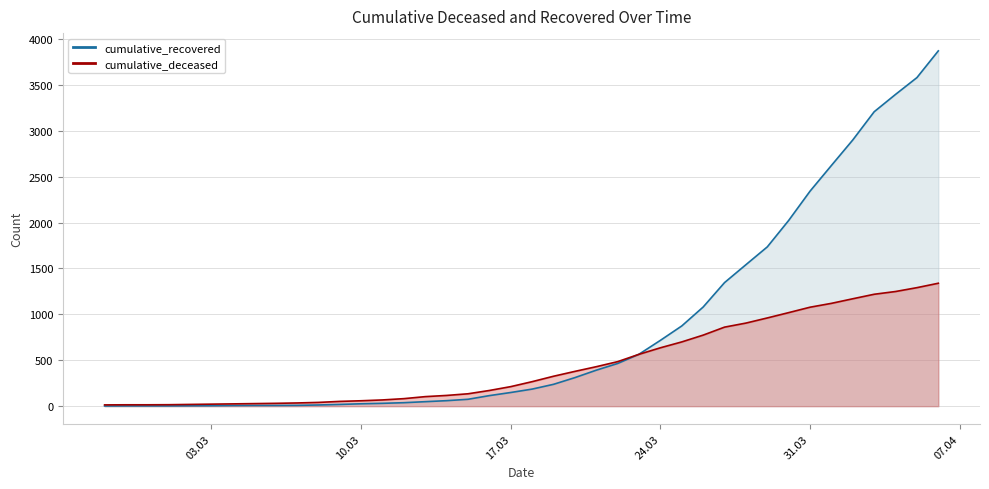

The value of cumulative_deceased at 2020-03-09 is 52. True or false?

True